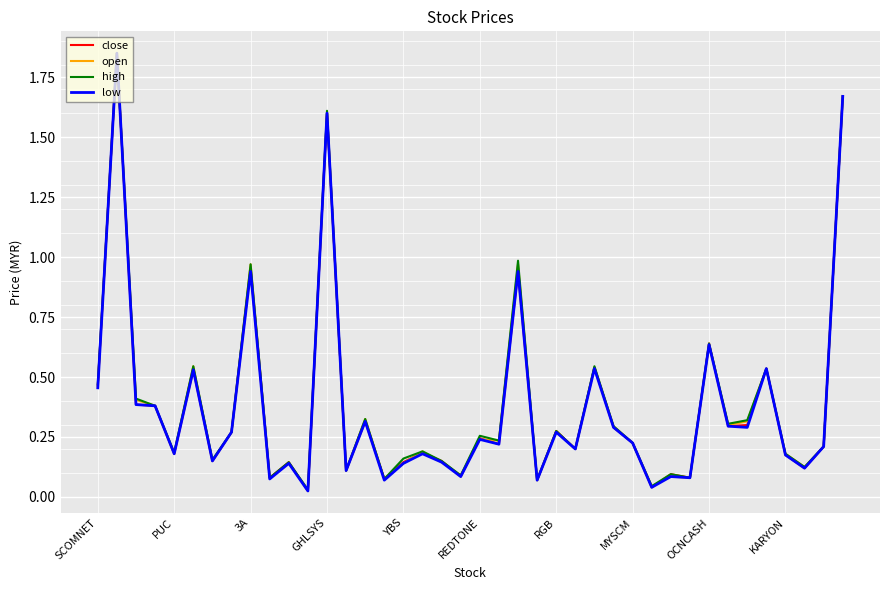

True or false: high and close cross at least once.

False